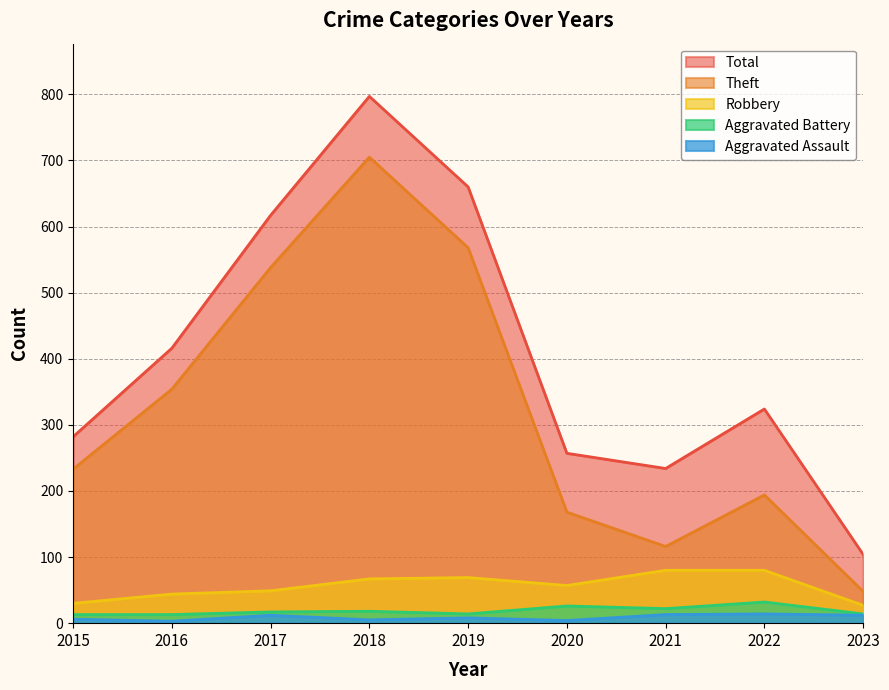

The value of Total at 2018 is 797. True or false?

True